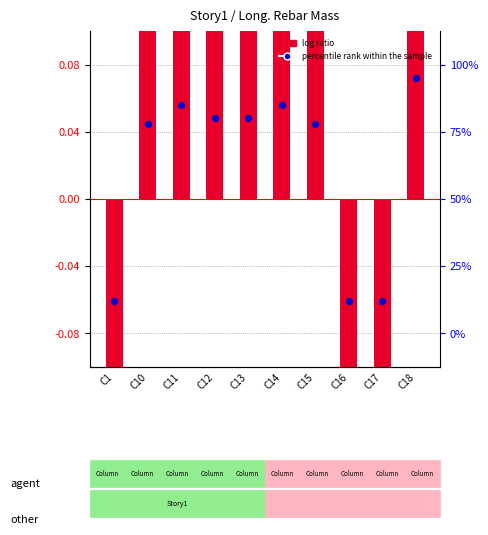

Which series contains the lowest Y value?

log ratio